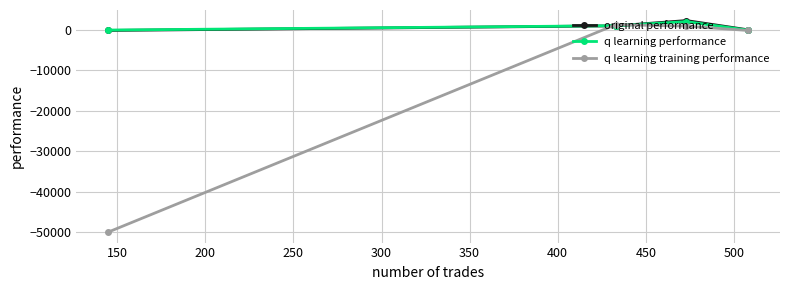

How many interior local peaks does the q learning performance series have?

1